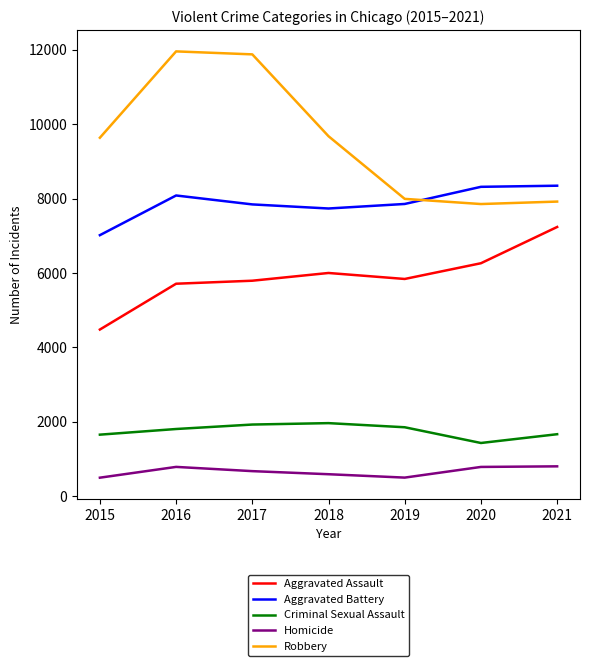

What is the difference between the highest and lowest values at 2016?

11174